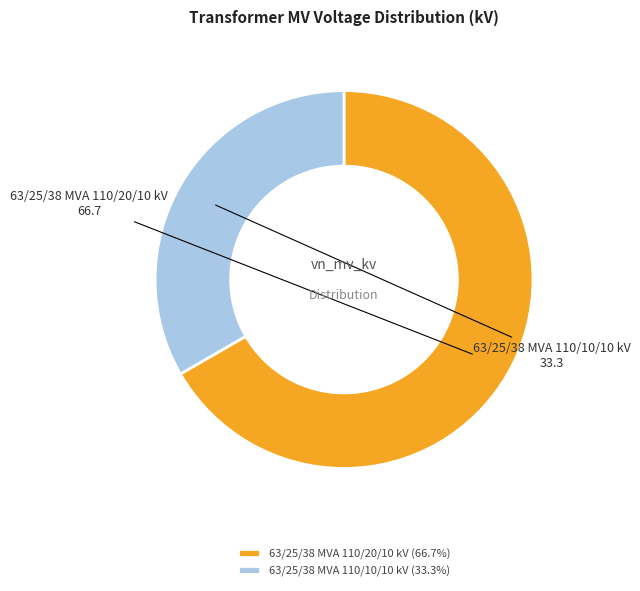

Does 63/25/38 MVA 110/10/10 kV account for over 50% of the chart?

No